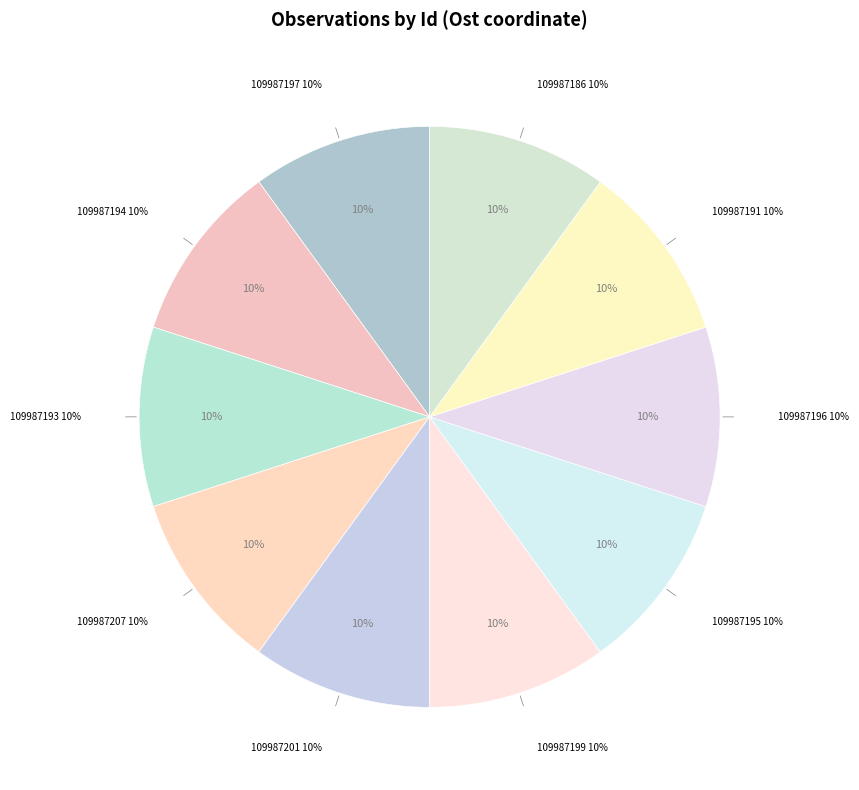

True or false: 109987207 accounts for 22% of the total.

False